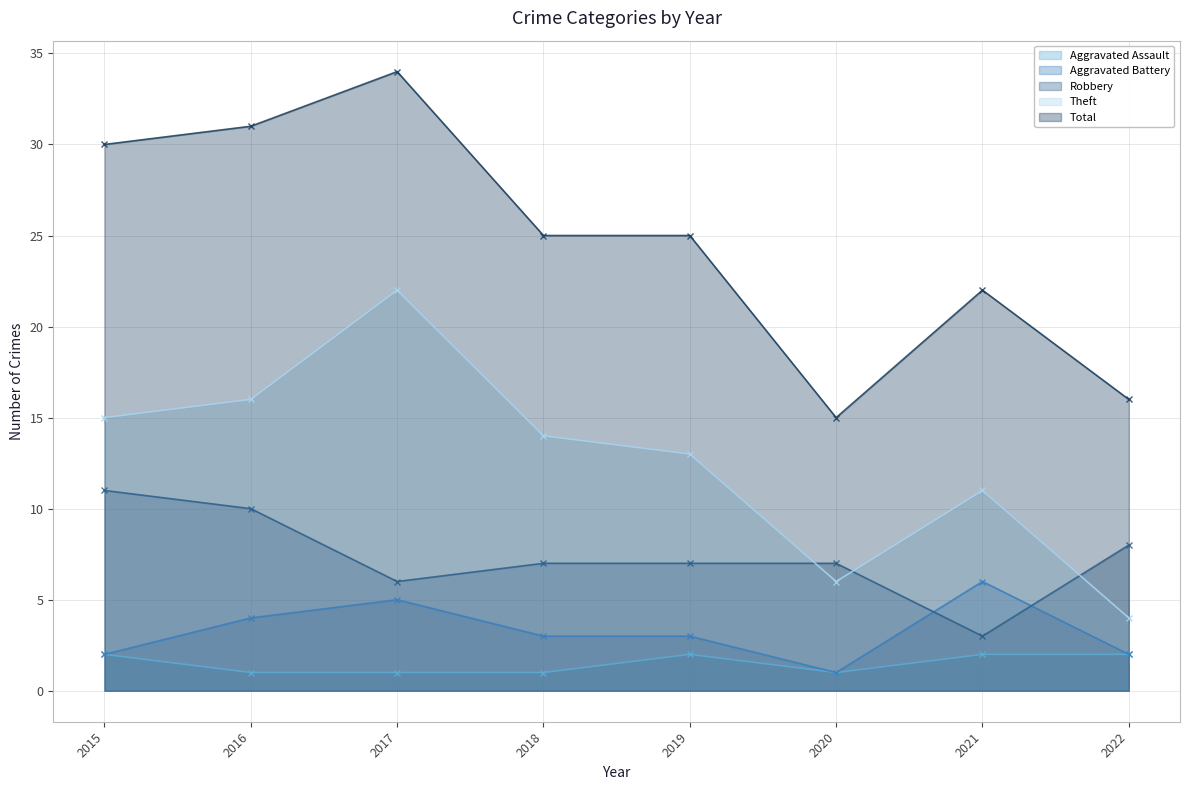

What is the greatest value displayed?

34